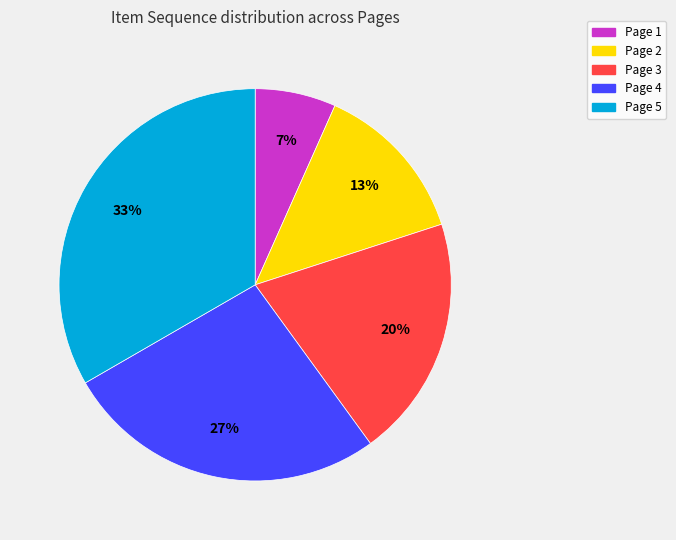

To the nearest percent, what percentage of the pie is Page 2?

13%